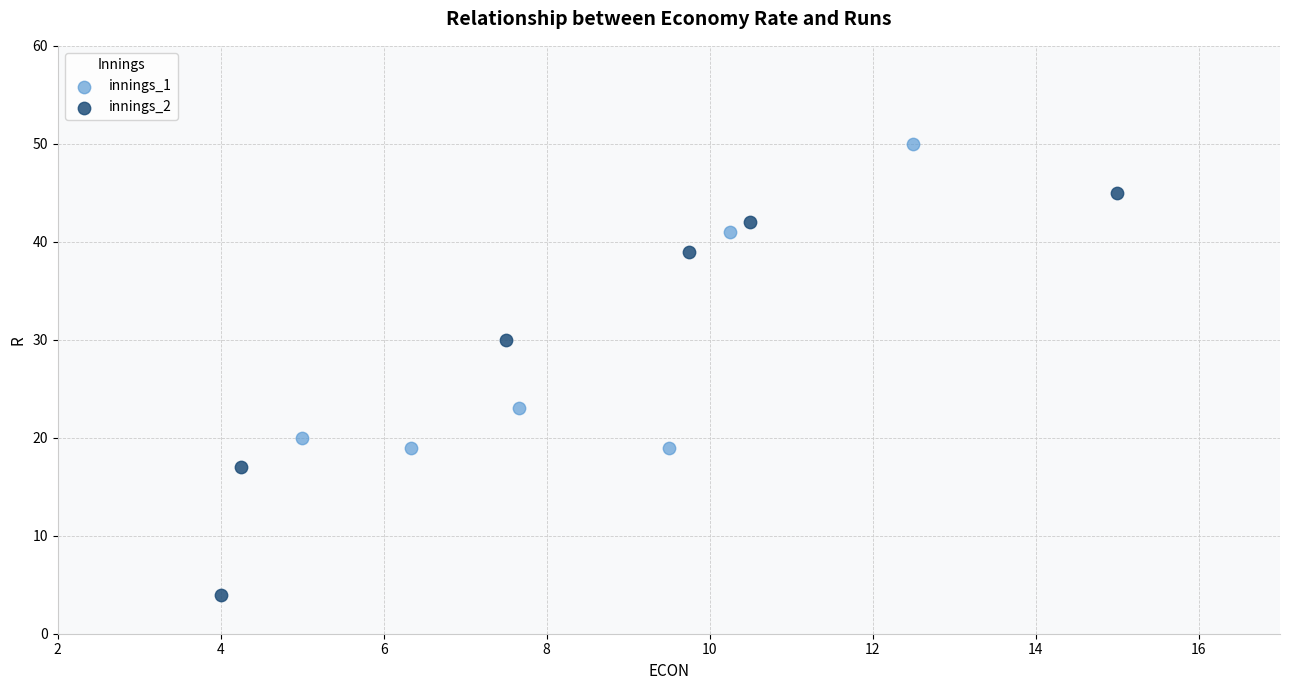

Which series has the largest Y range (max minus min)?

innings_2